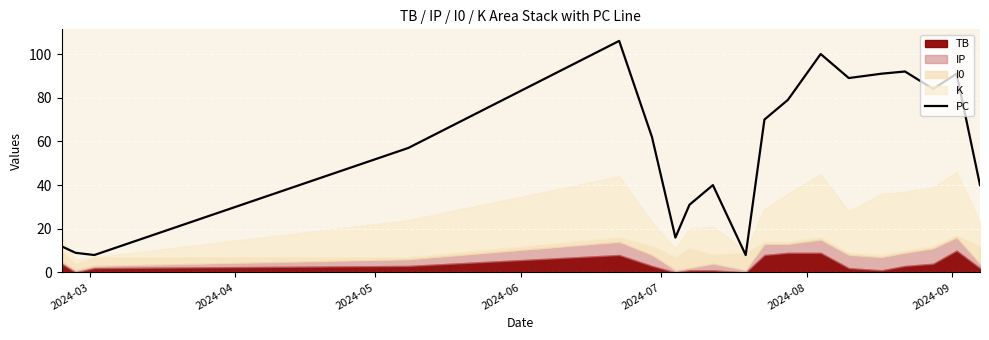

What is the minimum value for PC?

8